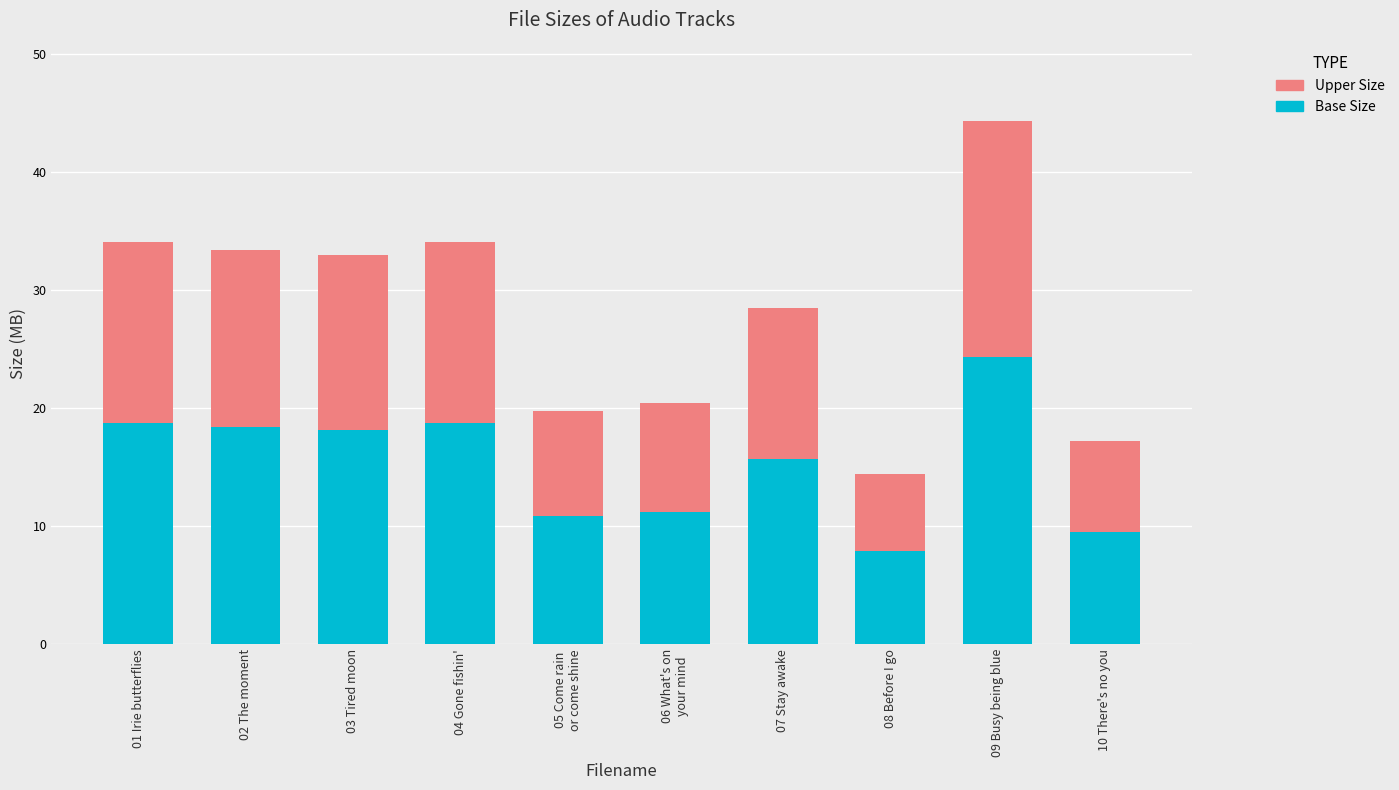

Is it true that Base Size equals 7.9 at 08 Before I go?

True